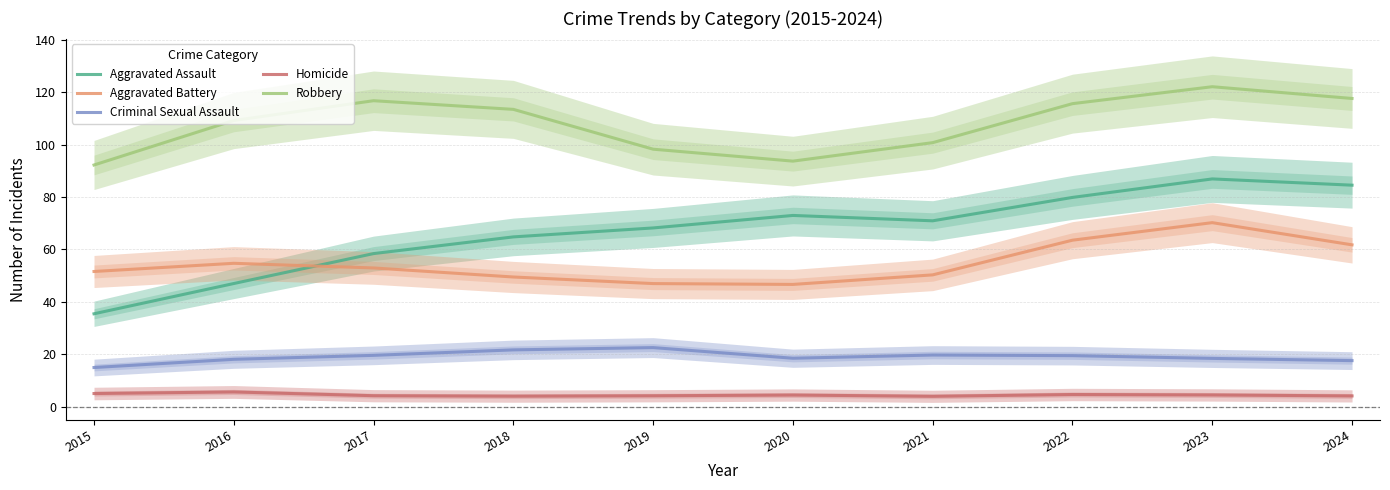

What is the difference between the Homicide values at 2021 and 2022?

0.7